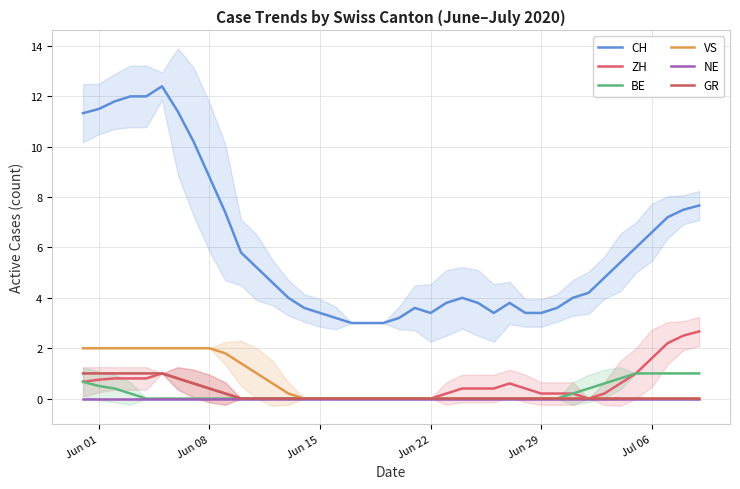

At how many categories does at least one series exceed 1?

40